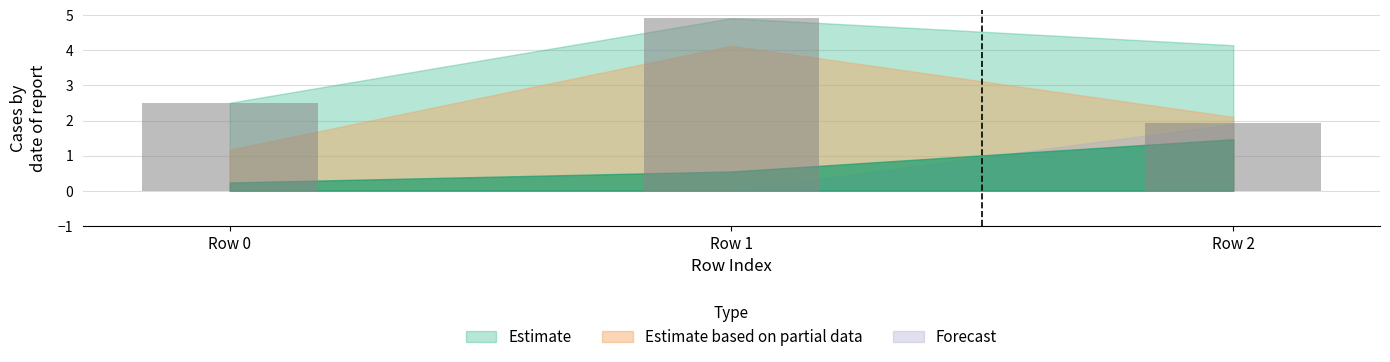

The chart shows a value of 4.9 at Row 1. True or false?

True